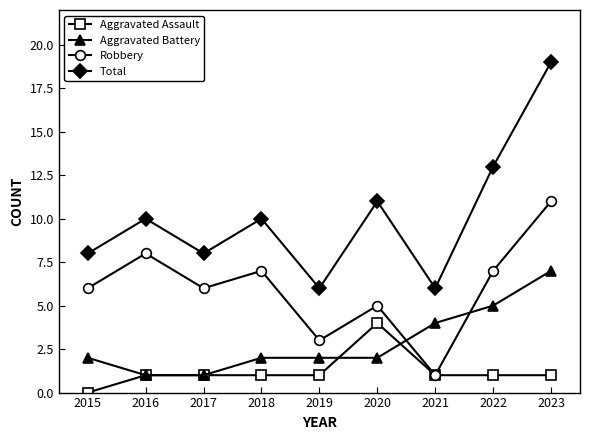

True or false: Robbery has more than 0 points higher than both neighbors.

True